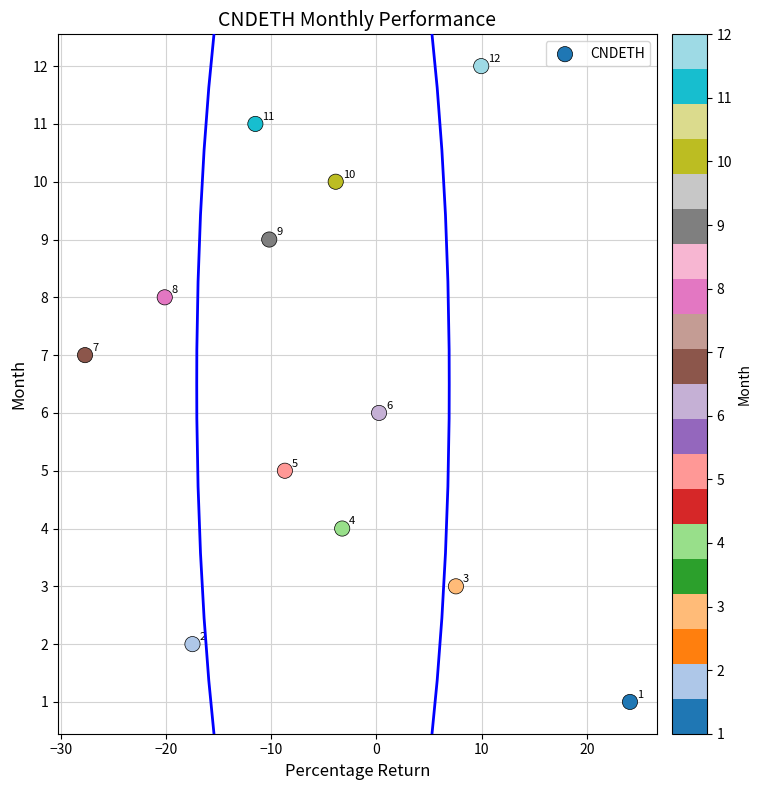

What is the range of Y values (max minus min)?

11